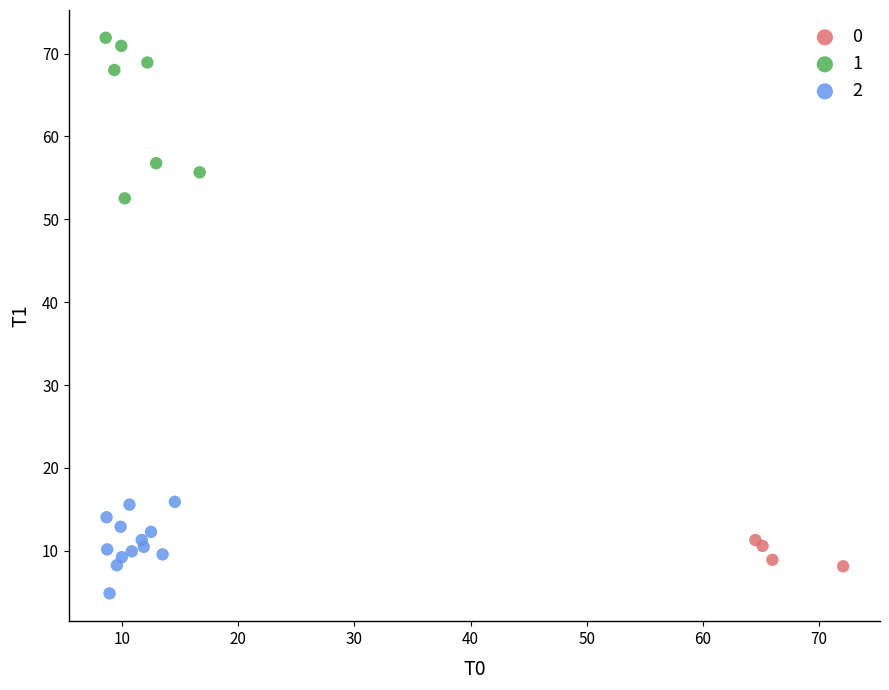

What are all the series names shown in the legend?

0, 1, 2